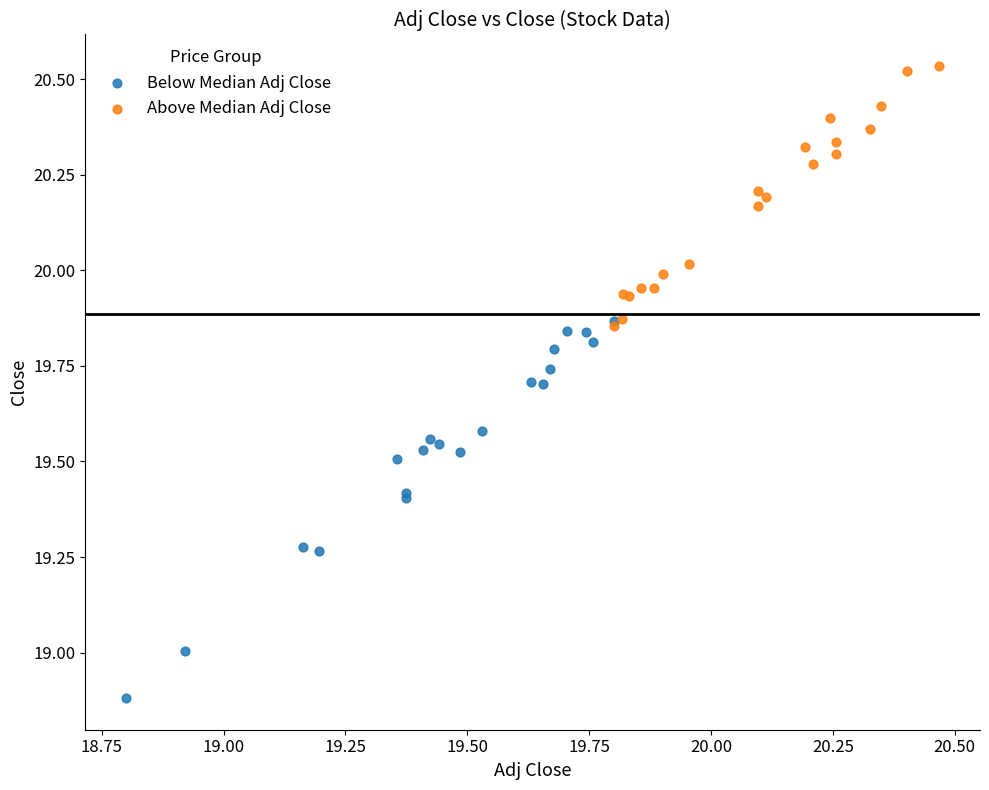

Which series has the widest spread of Y values?

Below Median Adj Close